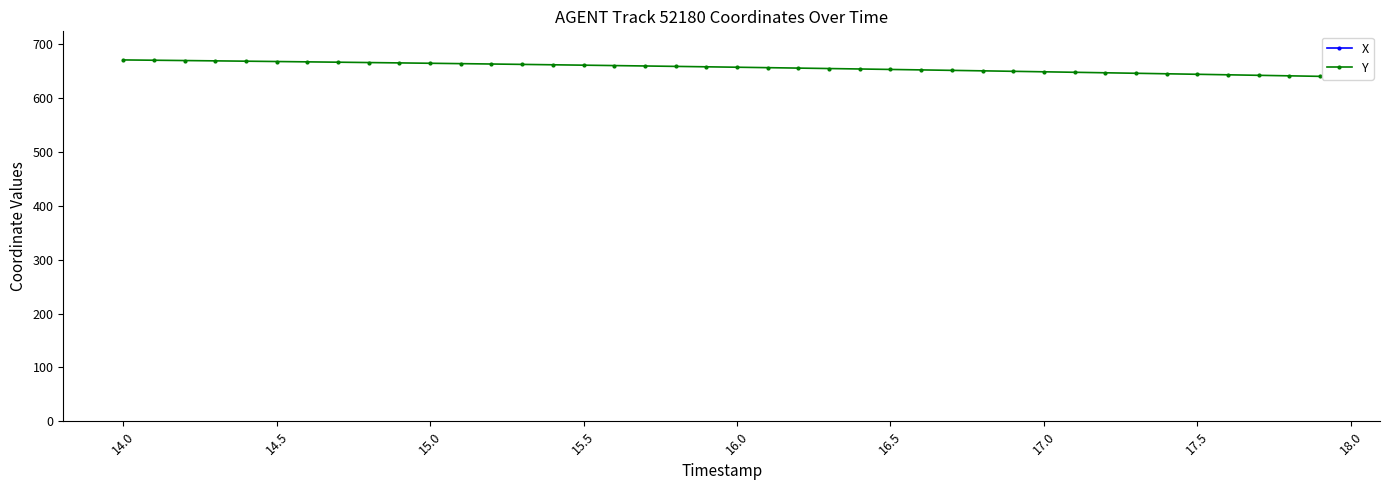

True or false: Y and X intersect in this chart.

False